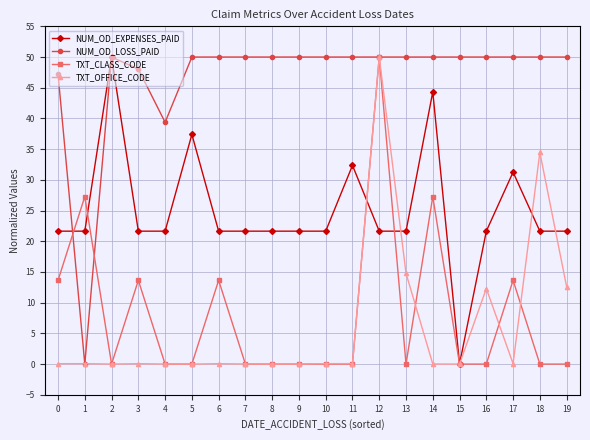

At 0, list the series in order from largest to smallest.

NUM_OD_LOSS_PAID, NUM_OD_EXPENSES_PAID, TXT_CLASS_CODE, TXT_OFFICE_CODE